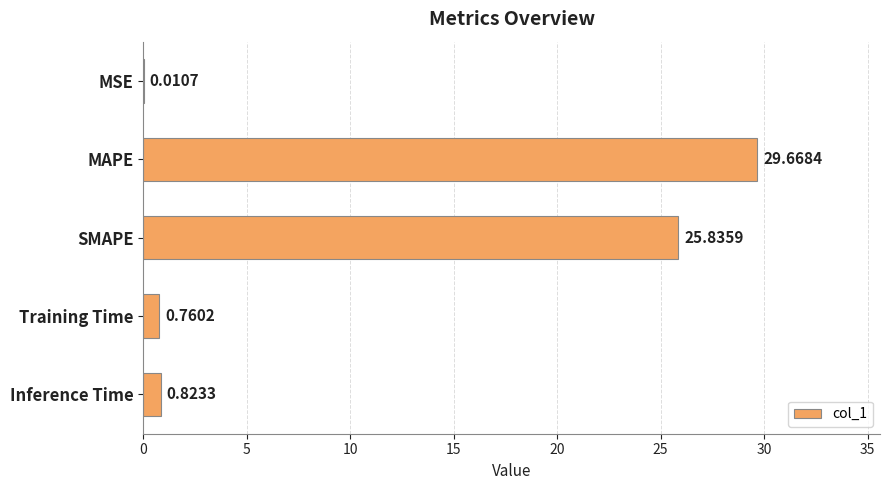

At which label is the value closest to 14?

SMAPE